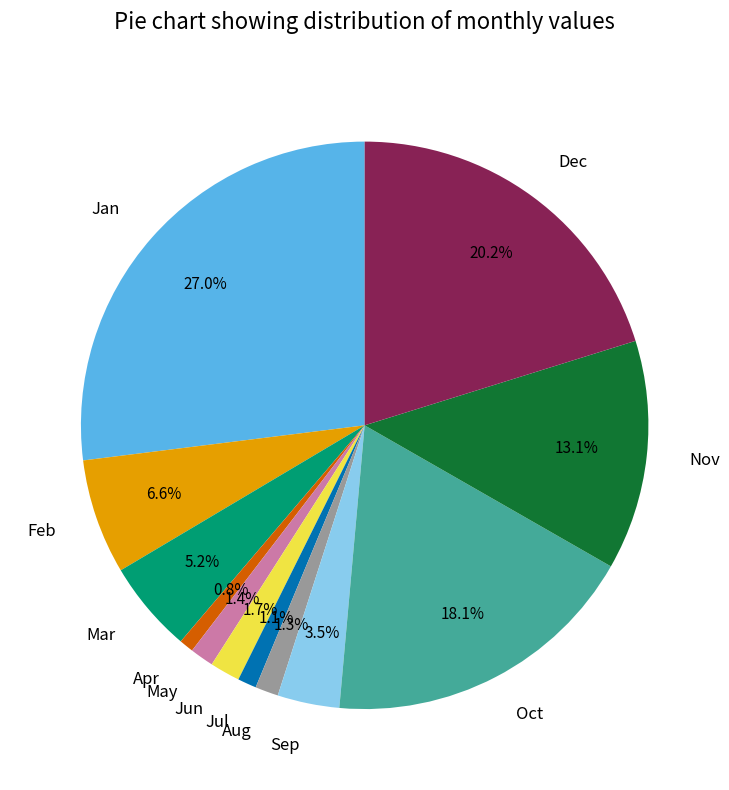

True or false: Aug accounts for 1% of the total.

True